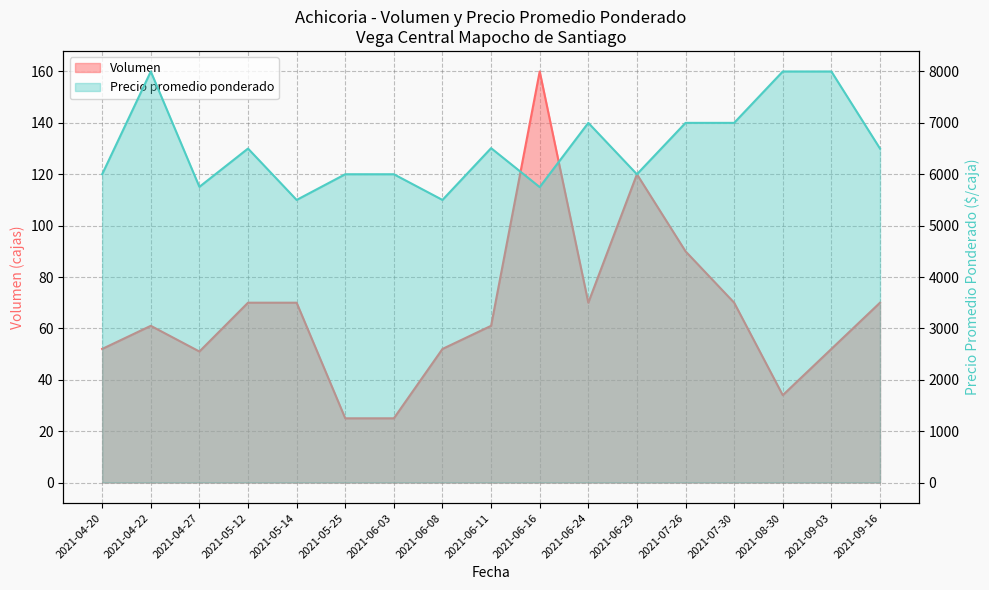

True or false: Precio promedio ponderado has a value of 8000 at 2021-08-30.

True